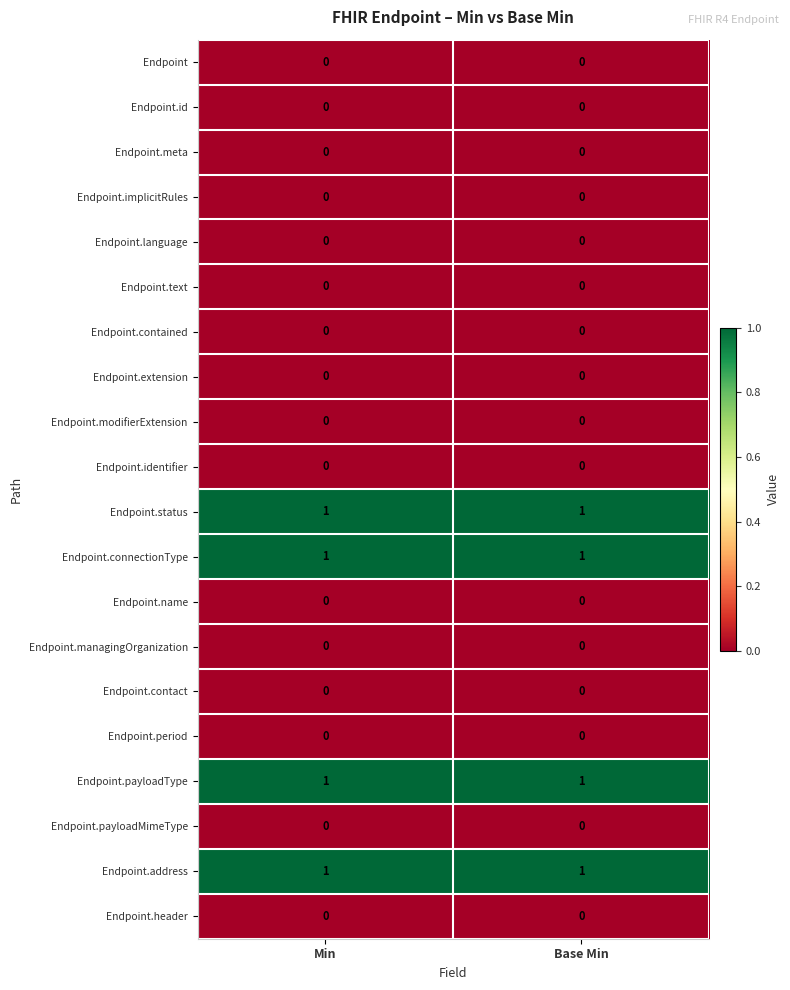

The Endpoint.contained series shows 0 at Base Min. True or false?

True